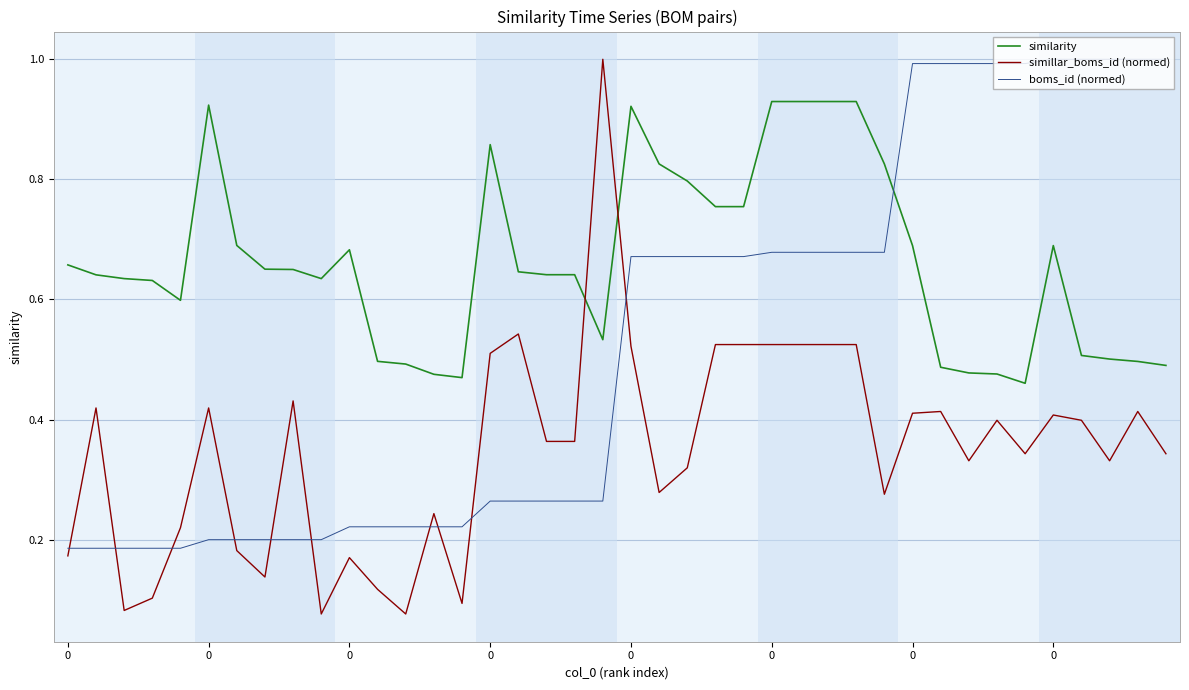

Which series has the widest spread of values?

simillar_boms_id (normed)